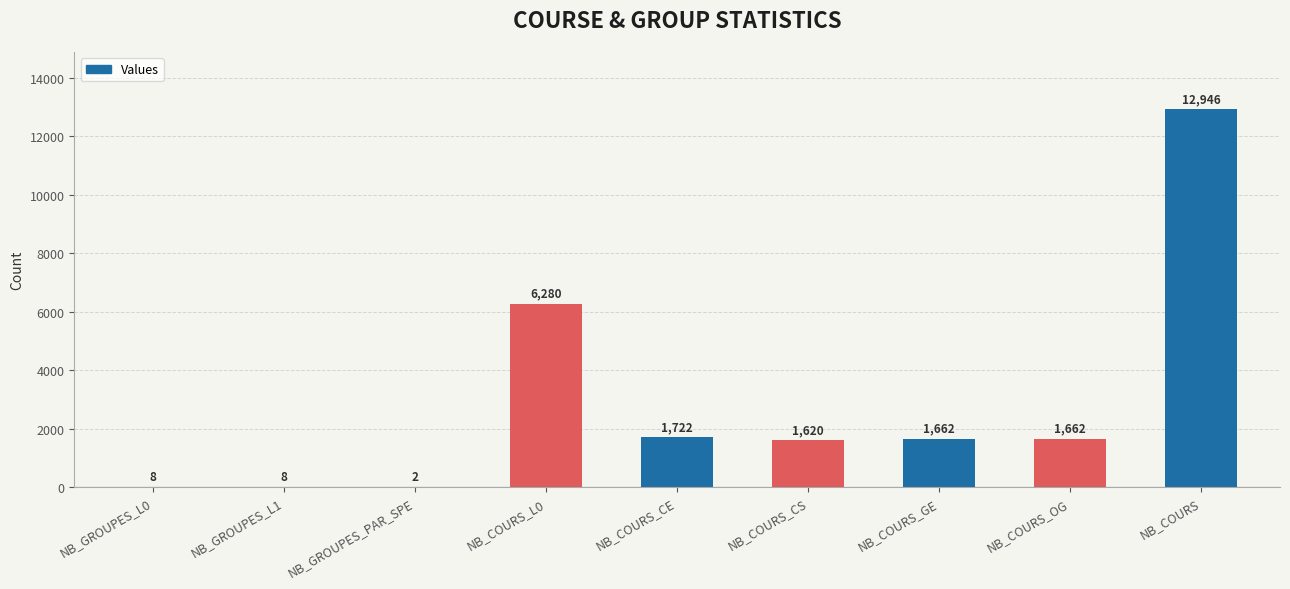

The value at NB_COURS_GE is 2305. True or false?

False